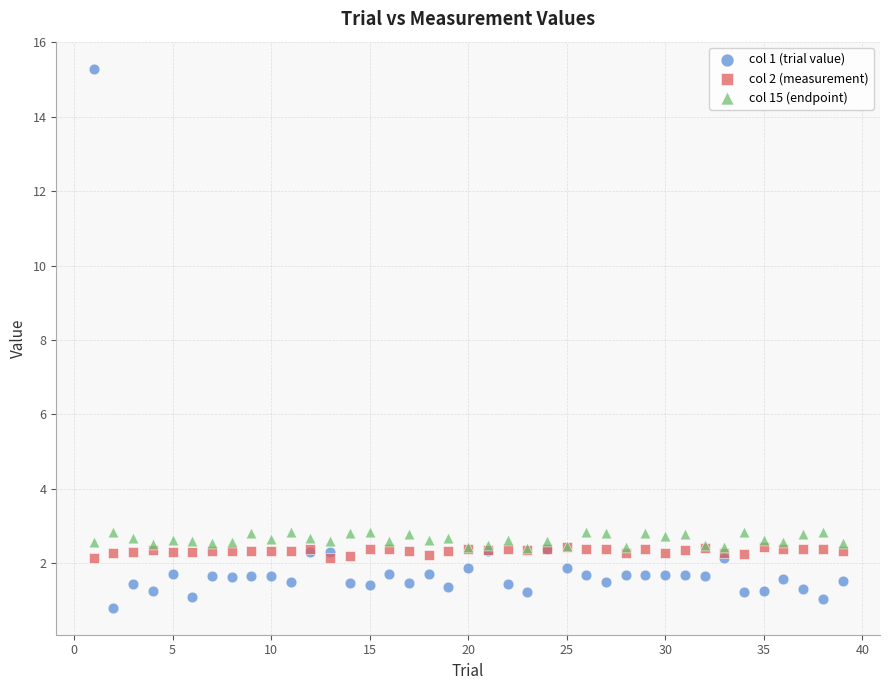

Which series reaches the minimum Y coordinate?

col 1 (trial value)